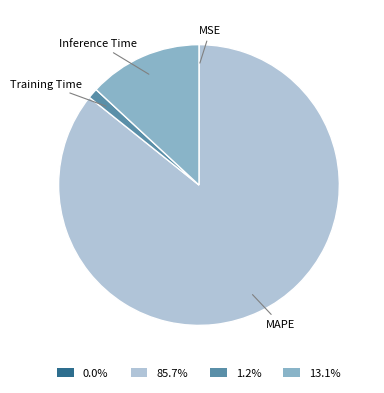

Do Training Time and Inference Time together represent more than half of the pie?

No